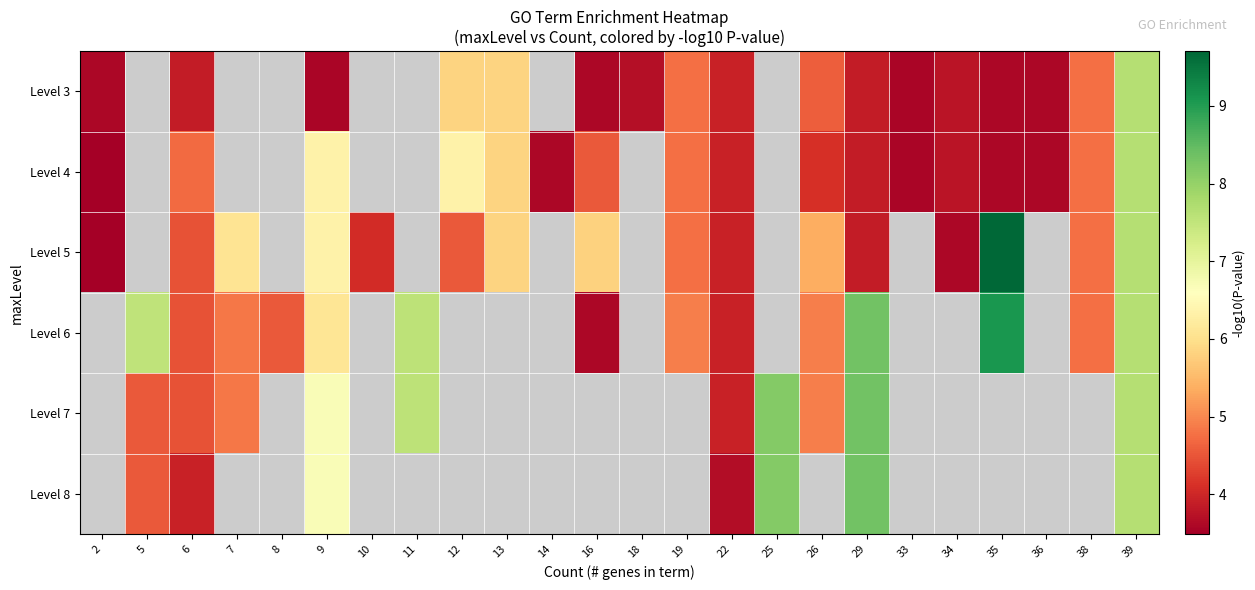

True or false: row_3 has a value of 4.8 at 38.

True